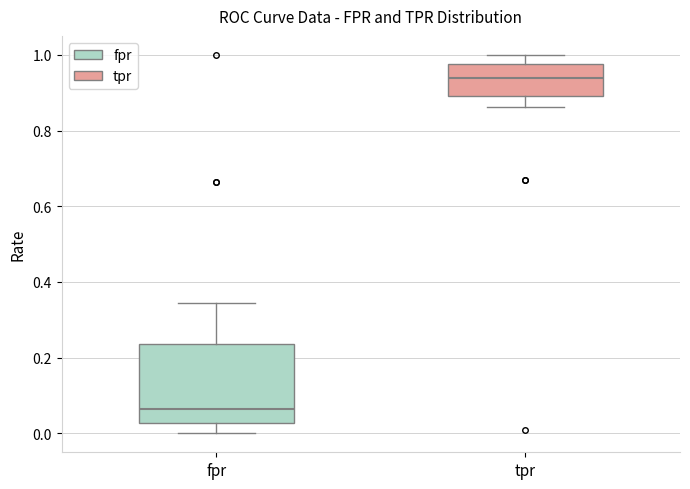

Which box's median line is the lowest?

fpr